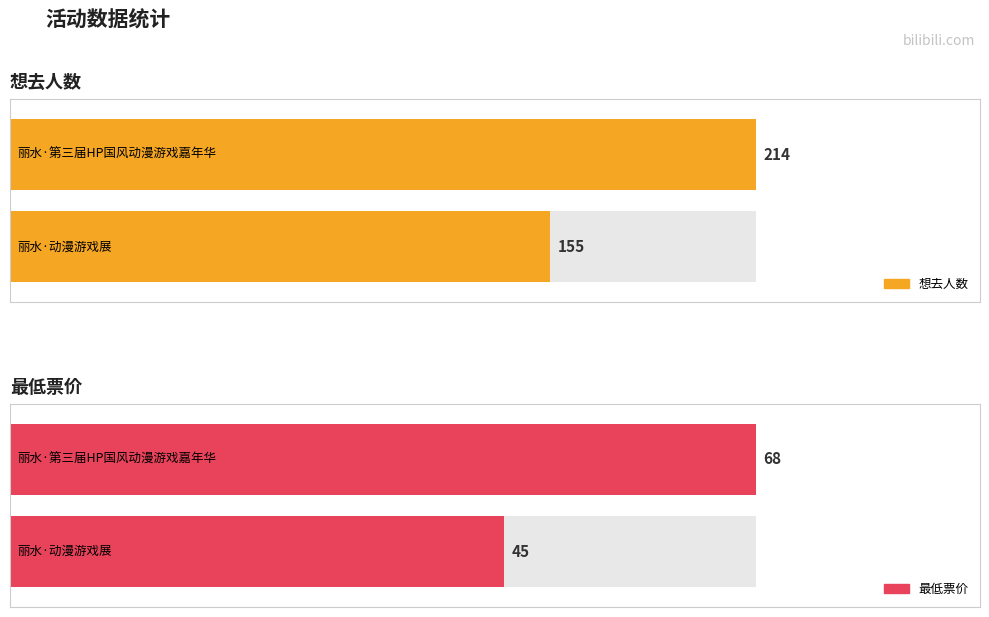

Which series has the largest range (max minus min)?

想去人数